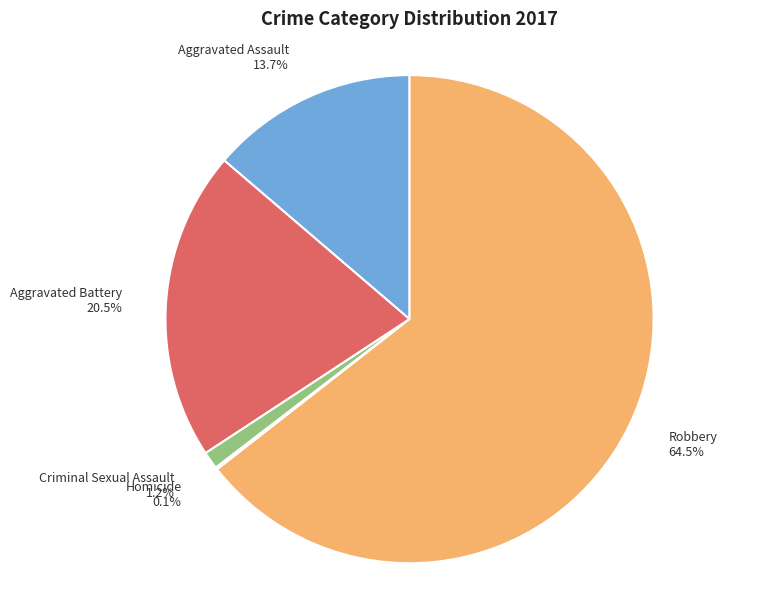

Does any single category account for the majority?

Yes